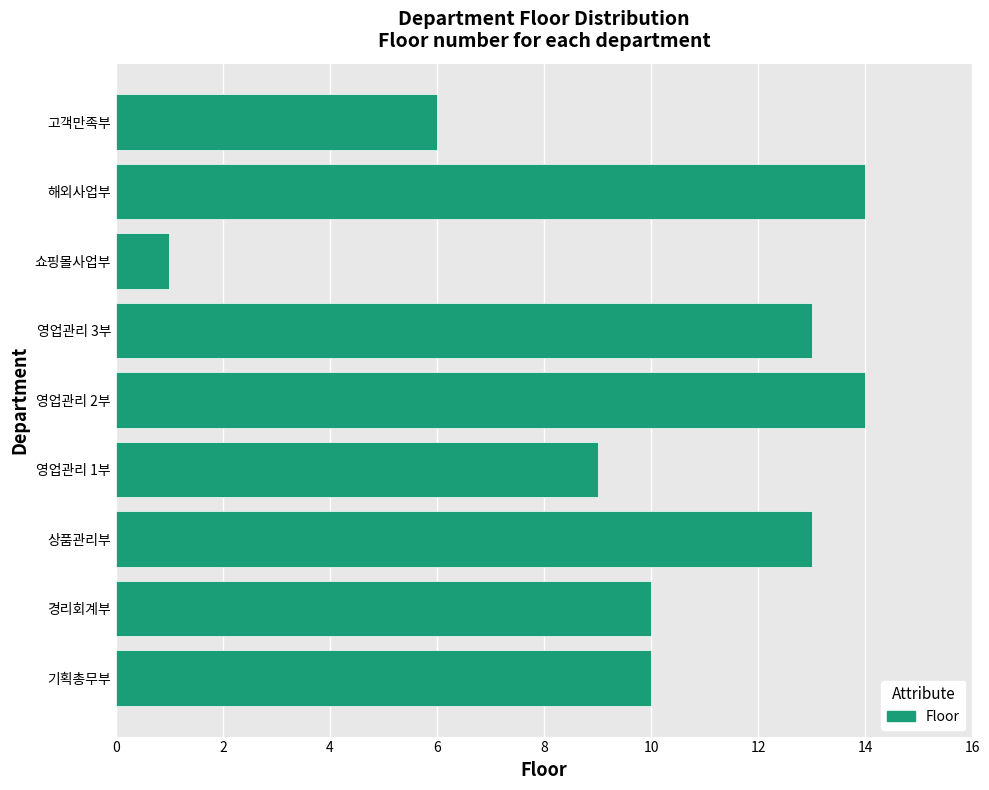

What is the approximate value at 영업관리 2부?

14